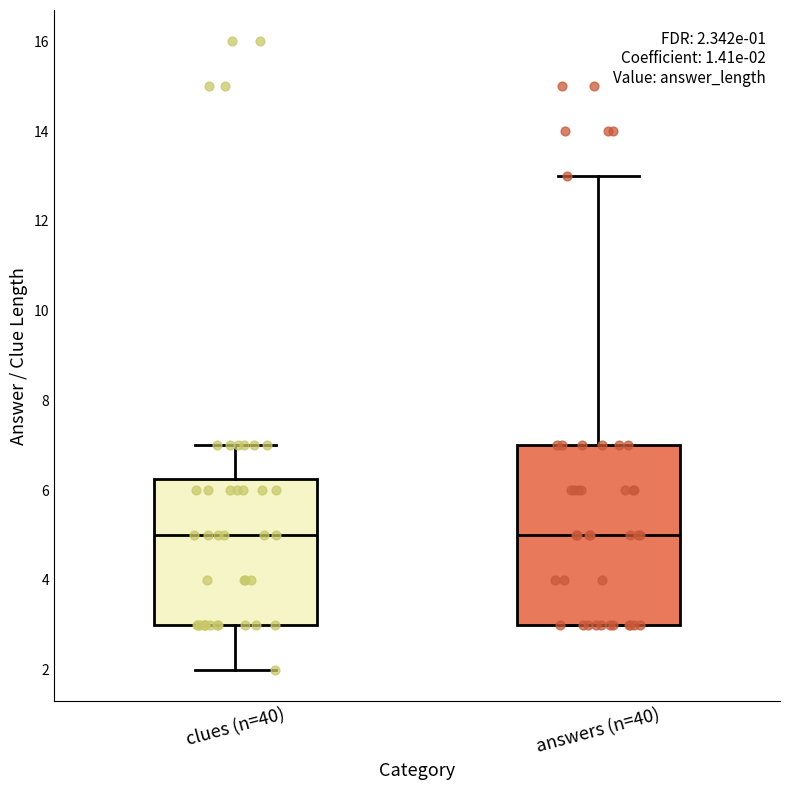

Which box is the tallest, from its lower edge to its upper edge?

answers (n=40)